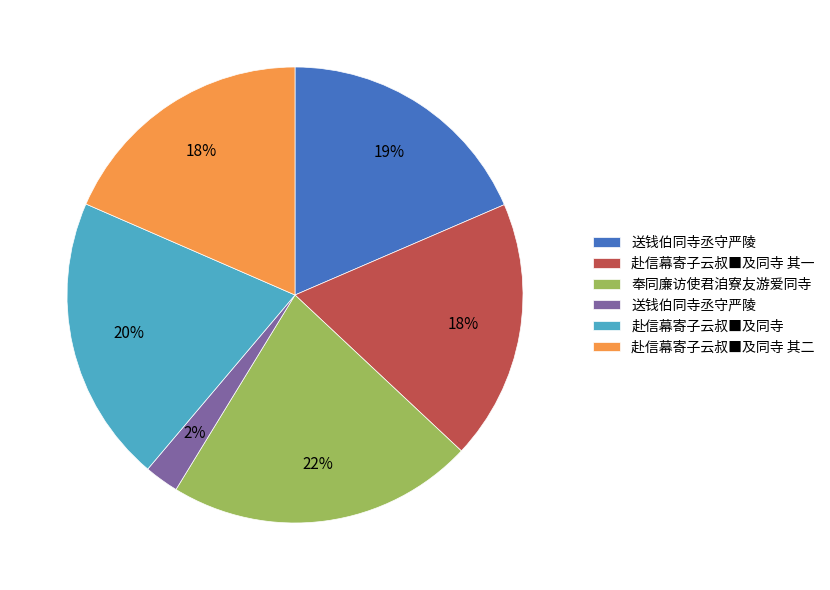

Is there any slice that represents more than half of the pie?

No